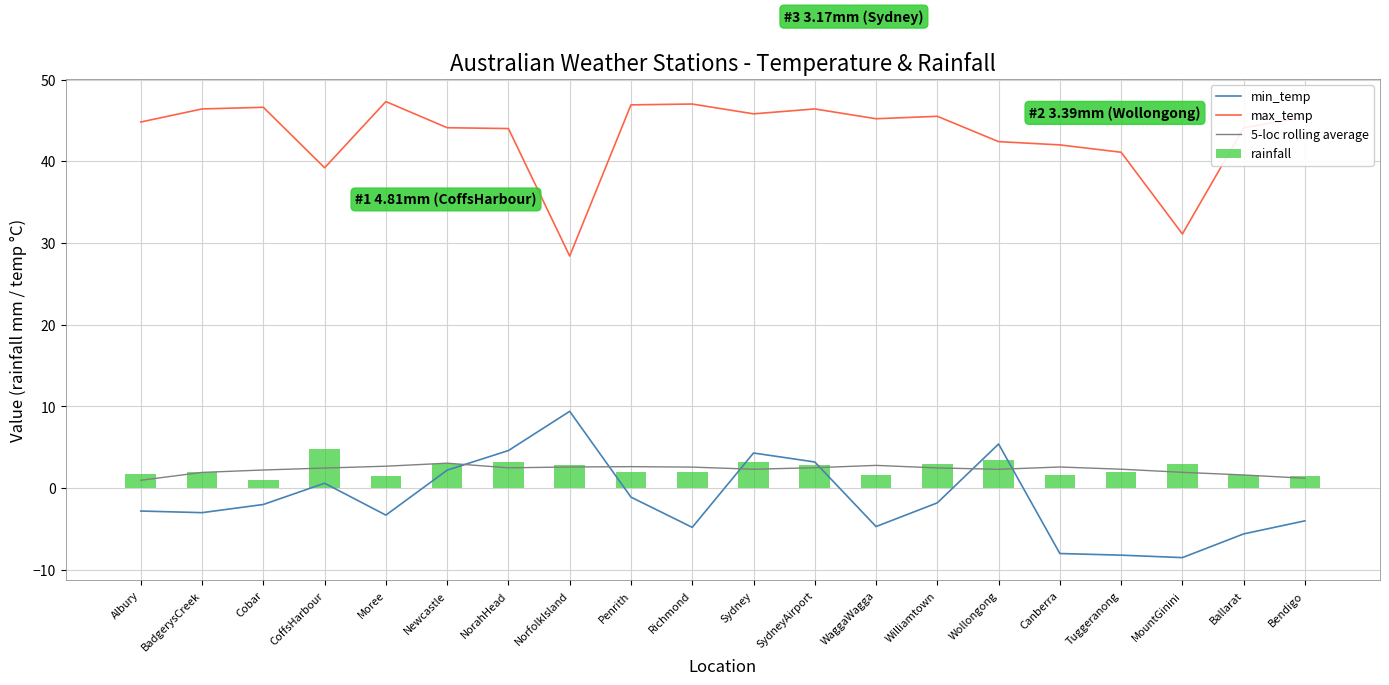

List the labels in order of max_temp value, largest first.

Moree, Richmond, Penrith, Cobar, BadgerysCreek, SydneyAirport, Sydney, Williamtown, Bendigo, WaggaWagga, Albury, Newcastle, Ballarat, NorahHead, Wollongong, Canberra, Tuggeranong, CoffsHarbour, MountGinini, NorfolkIsland